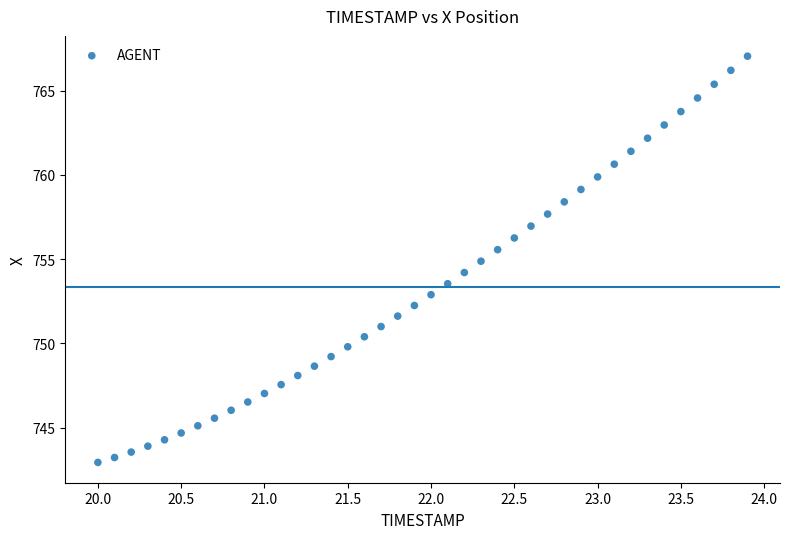

What is the range of X values (max minus min)?

3.9